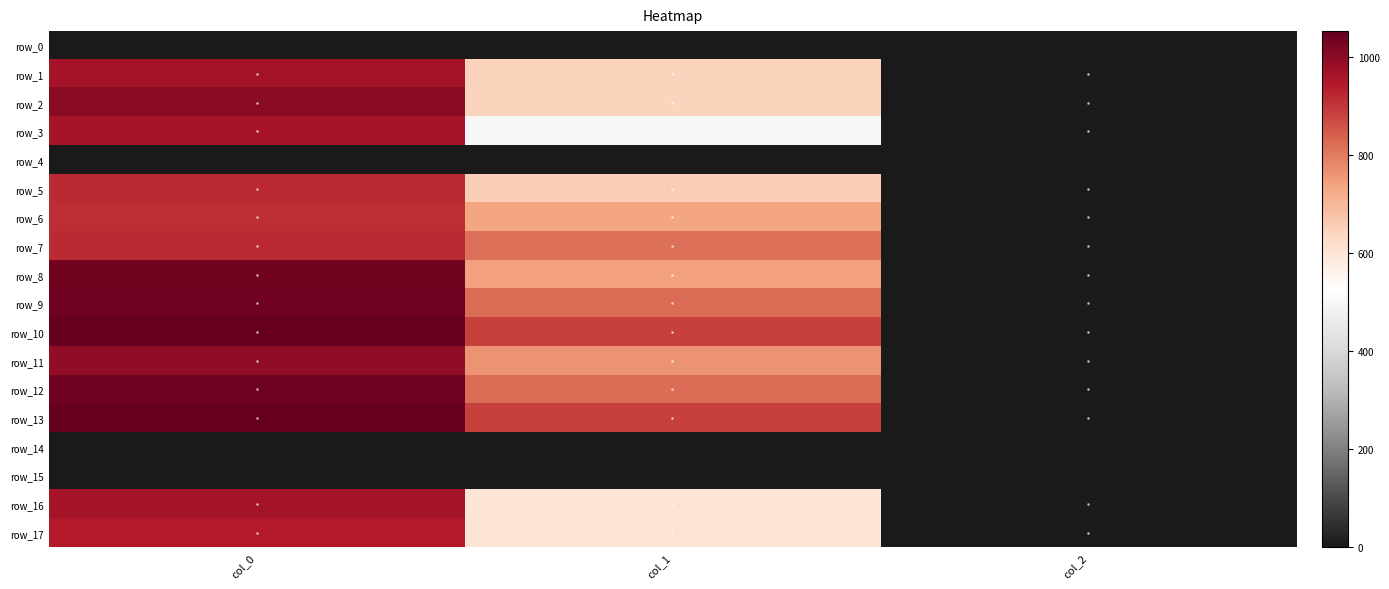

What is the greatest value displayed?

1053.3